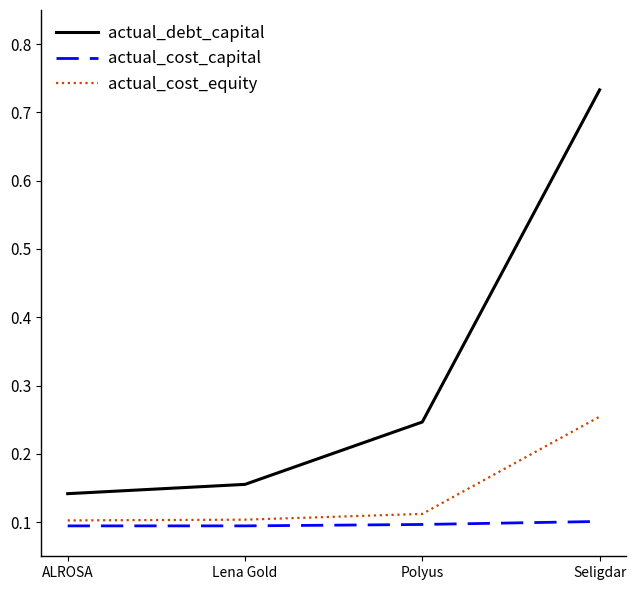

At which category does the chart reach its peak across all series?

Seligdar